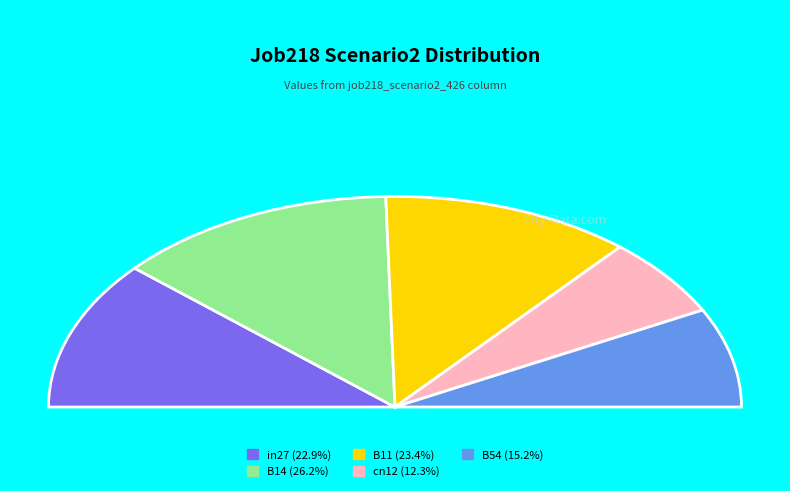

What portion of the pie excludes cn12?

87.7%